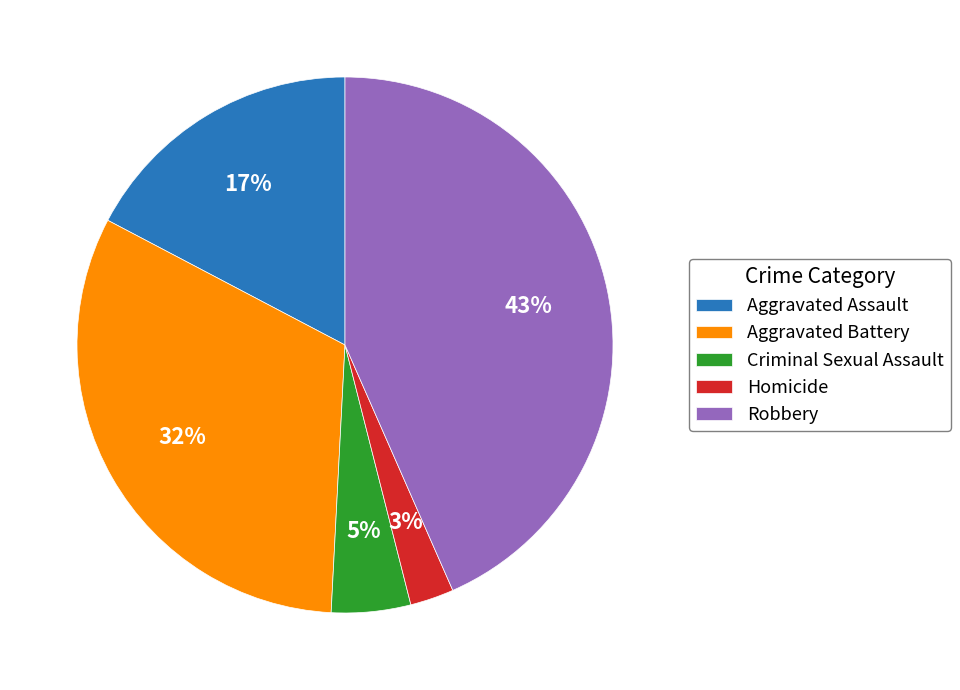

Is there any slice that represents more than half of the pie?

No